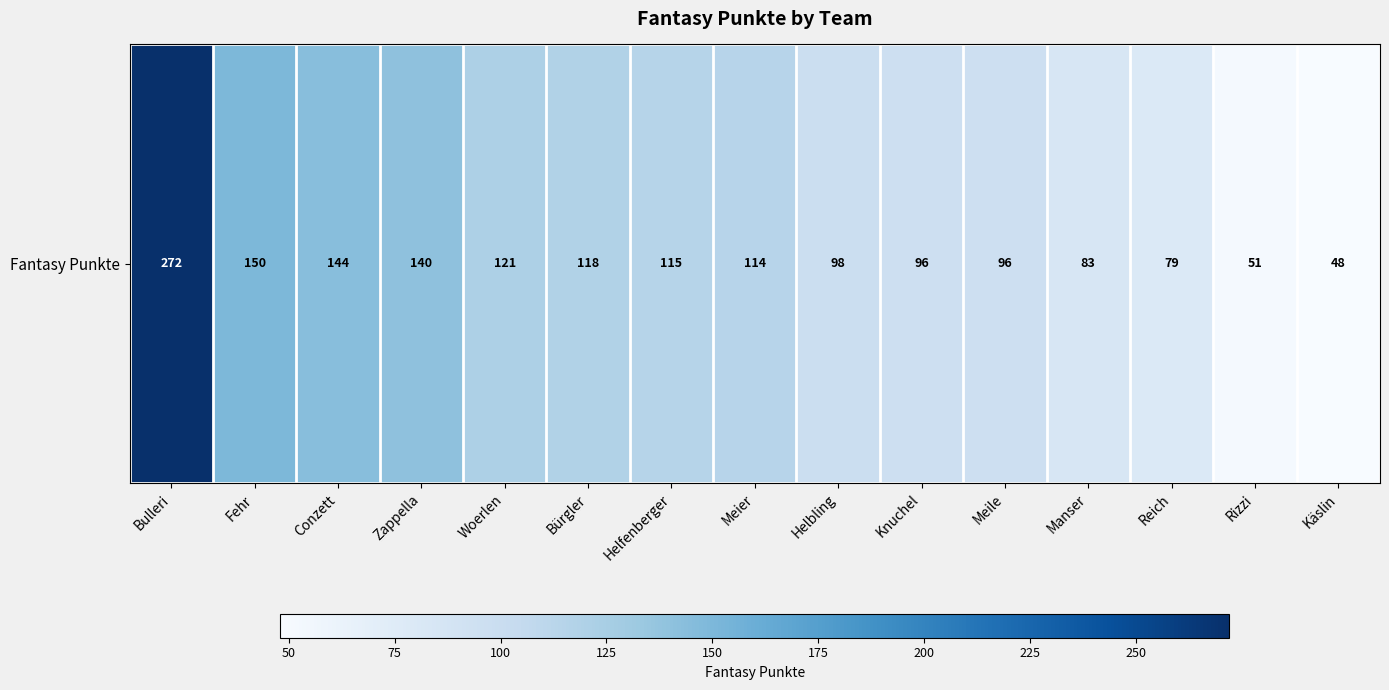

The value at Helfenberger is 115. True or false?

True